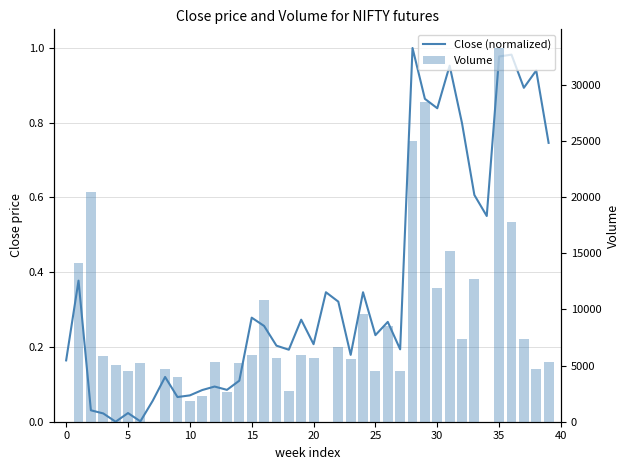

True or false: Close (normalized) has a value of 0.8 at 30.

True